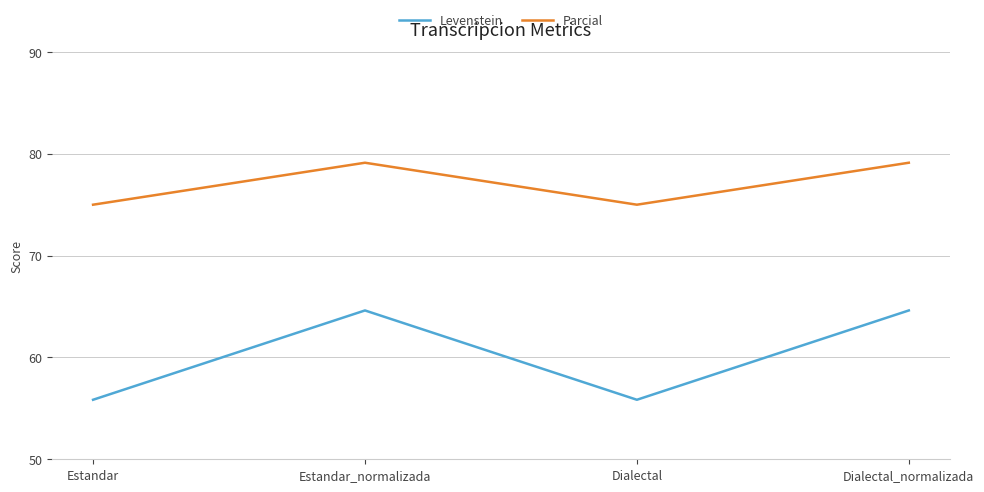

What position from the right is Estandar?

4